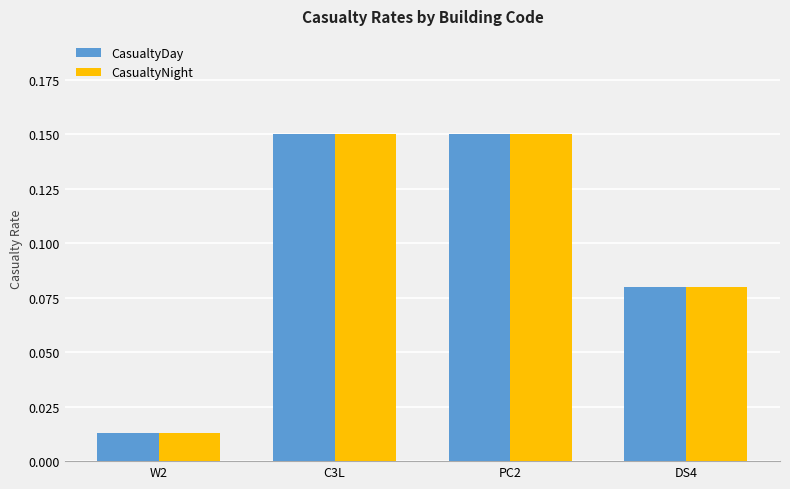

How many bars are there in total?

8